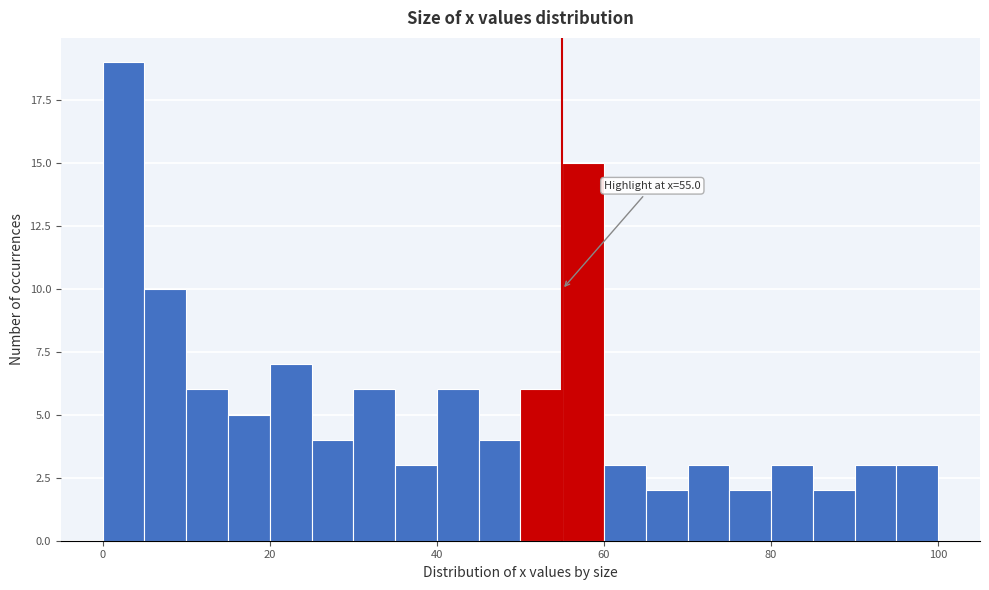

Around what value on the x-axis is the tallest bar? Give the approximate position of its centre, as read against the axis.

2